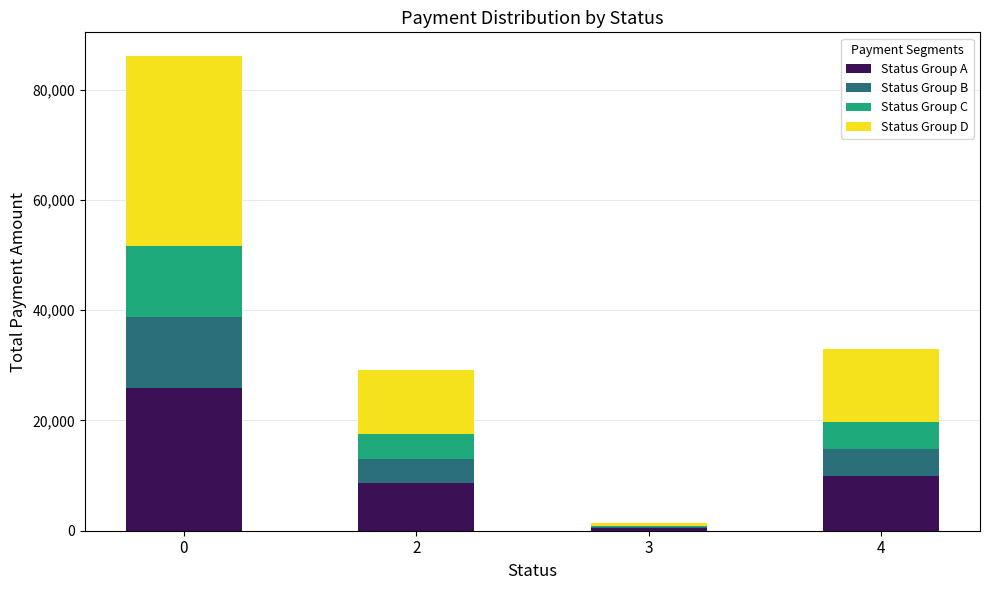

What is the sum of all Status Group A values?

44841.3